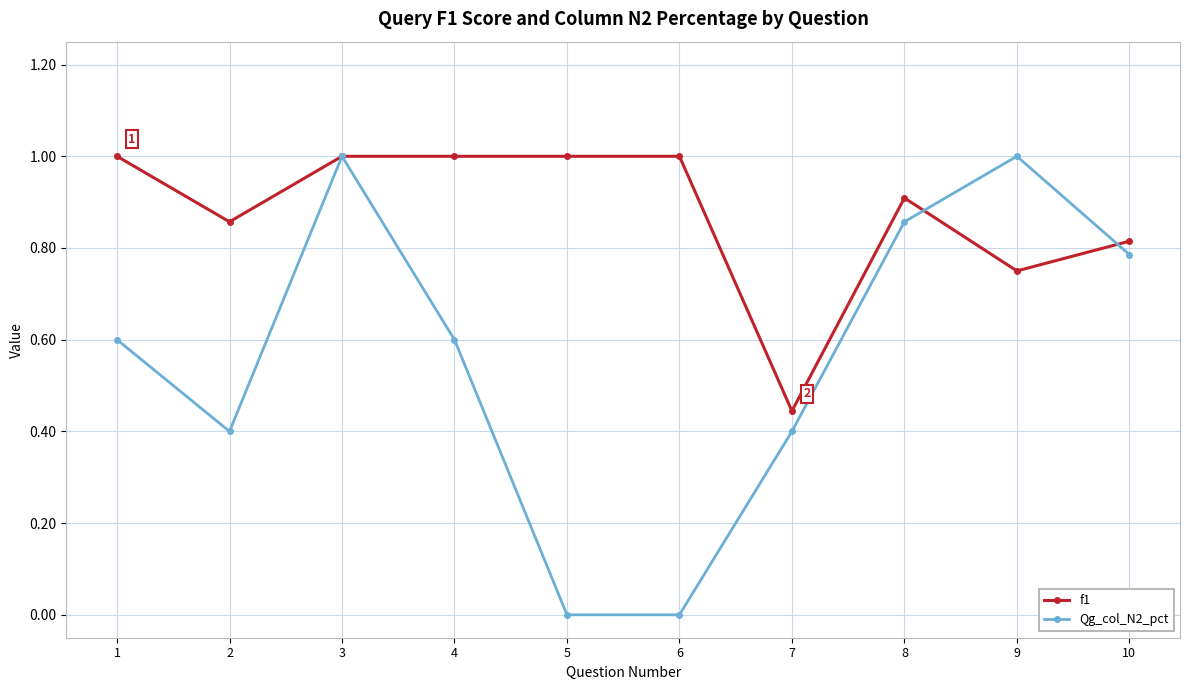

At which category does Qg_col_N2_pct reach its first local peak?

3